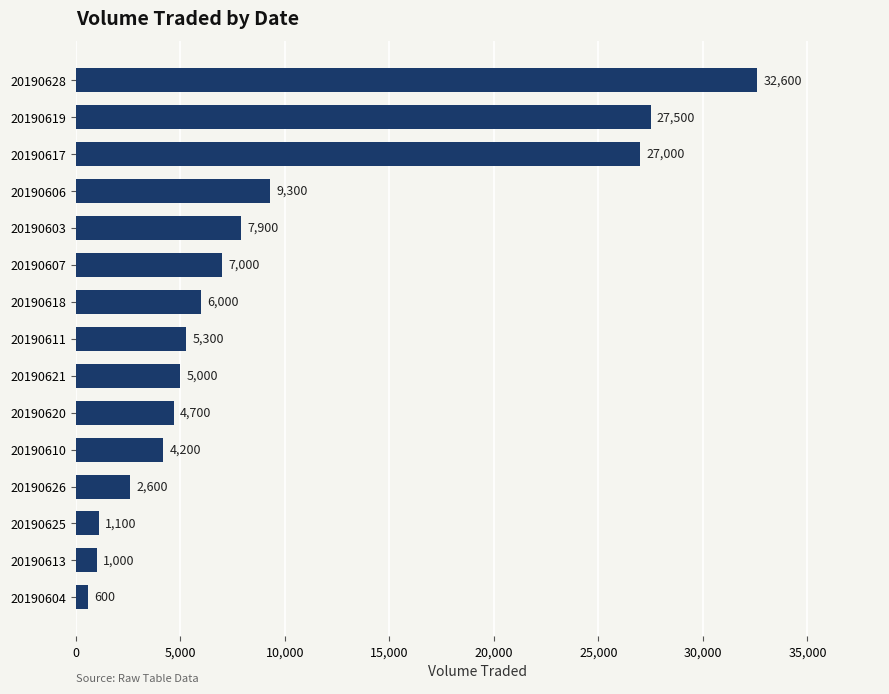

The value at 20190621 is 5000. True or false?

True